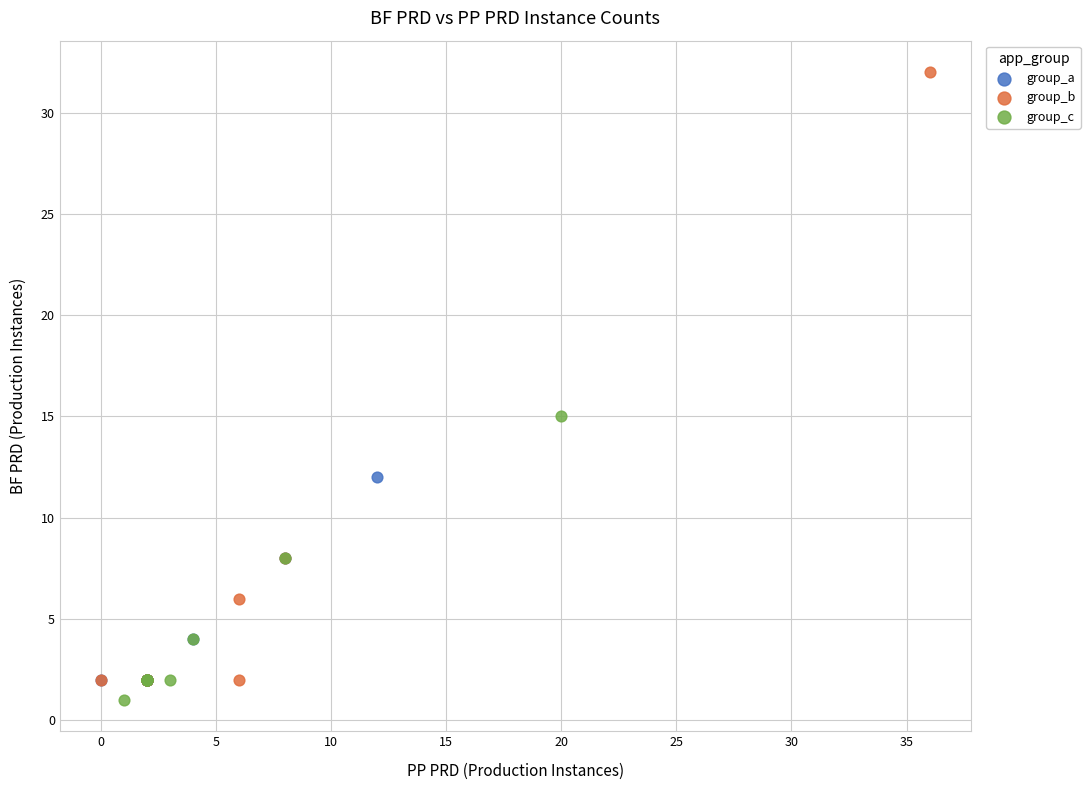

Which series has the largest Y range (max minus min)?

group_b